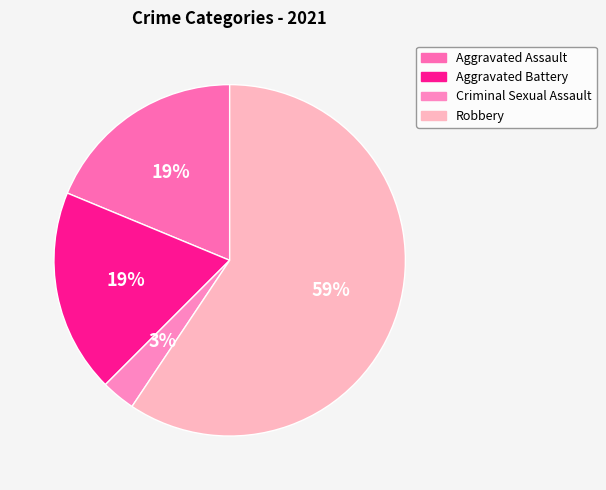

To the nearest percent, what is the difference between the largest and smallest slice percentages?

56%